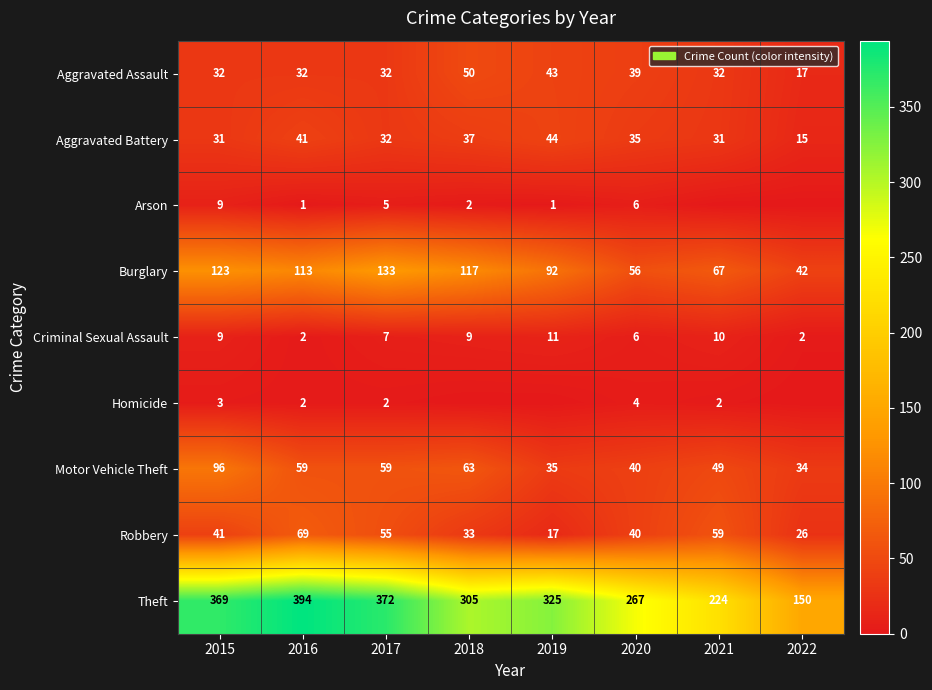

Is the value of Burglary at 2022 greater than the value of Aggravated Assault at 2019?

No